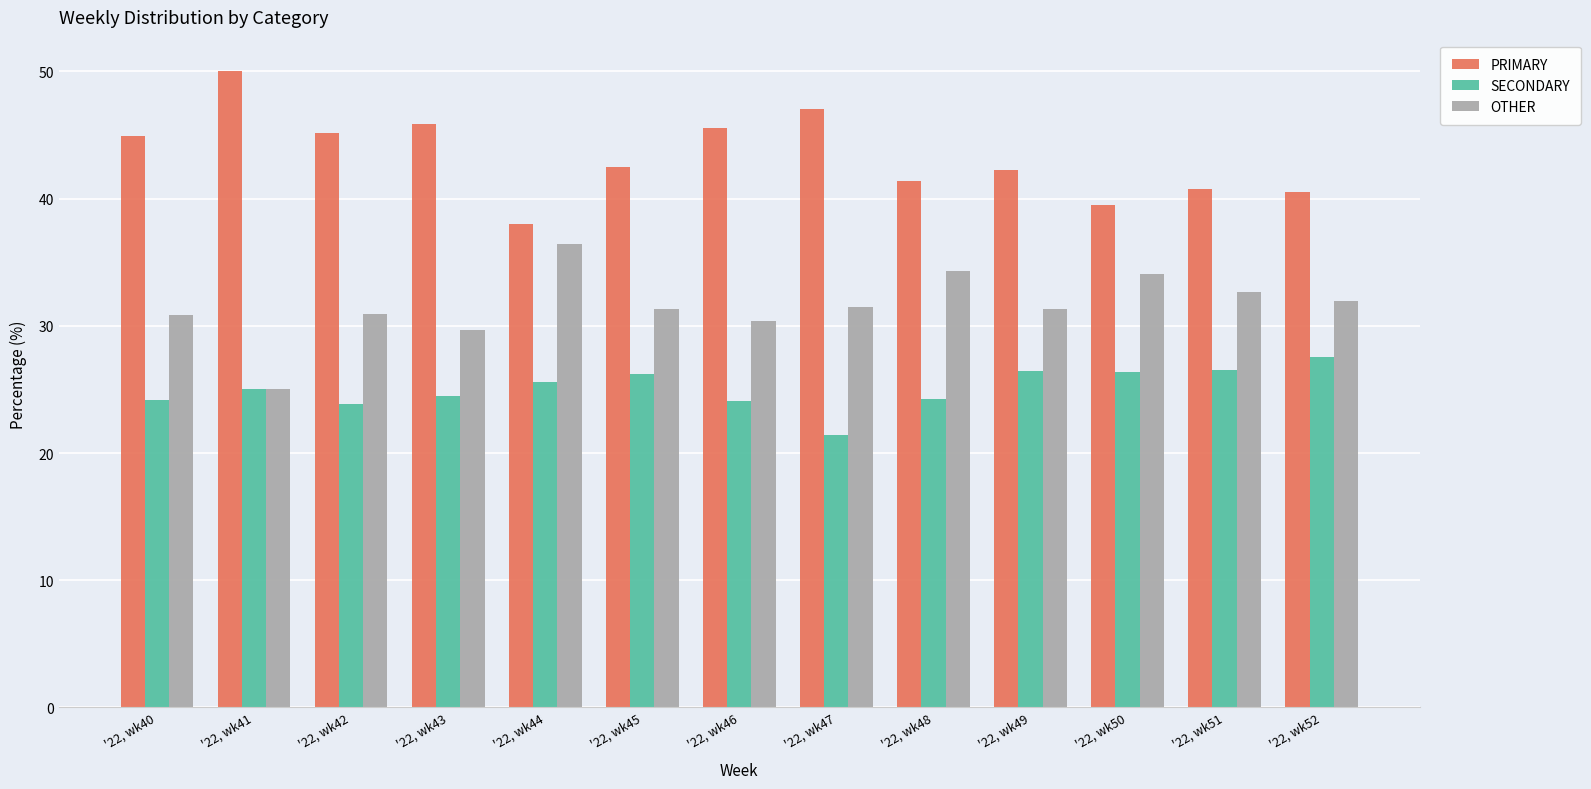

List the labels in order of OTHER value, largest first.

'22, wk44, '22, wk48, '22, wk50, '22, wk51, '22, wk52, '22, wk47, '22, wk45, '22, wk49, '22, wk42, '22, wk40, '22, wk46, '22, wk43, '22, wk41